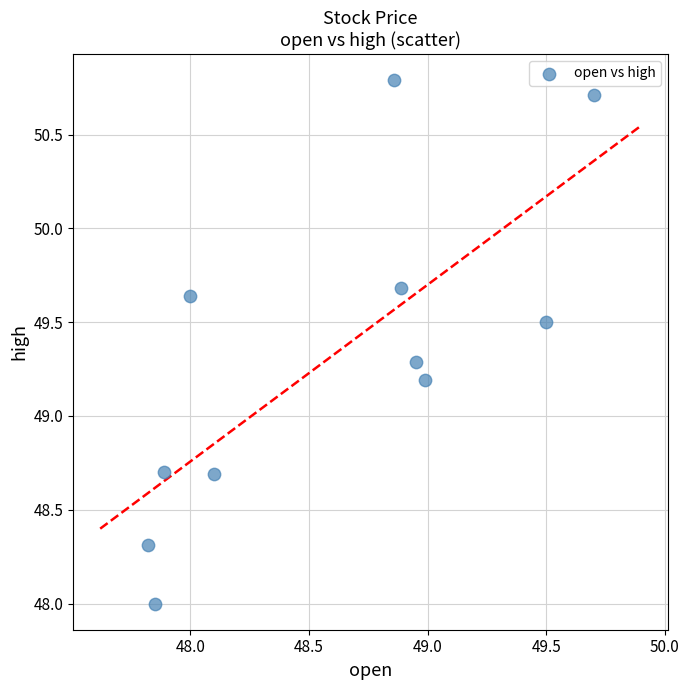

What is the average X value?

48.6